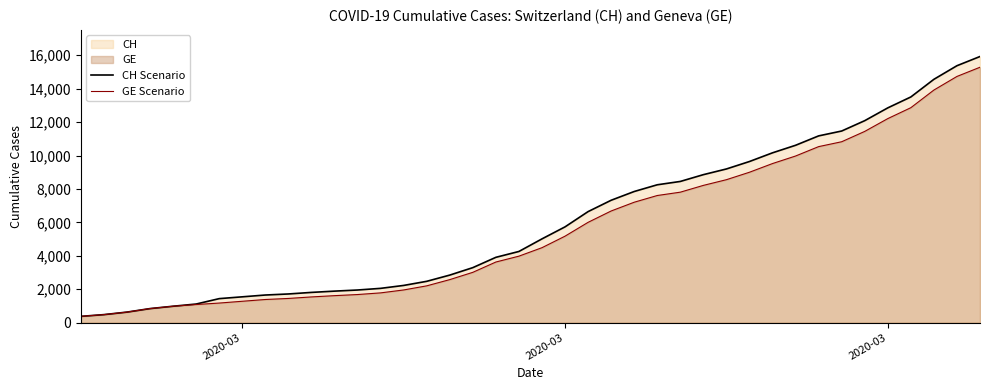

True or false: CH Scenario and GE Scenario intersect in this chart.

False